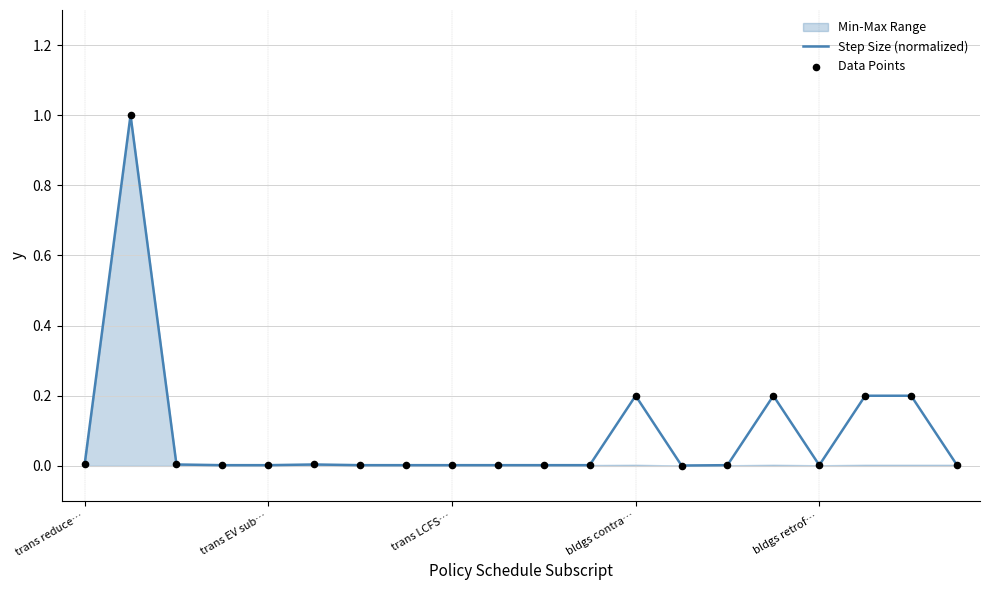

Which series has the largest total across all categories?

Step Size (normalized)